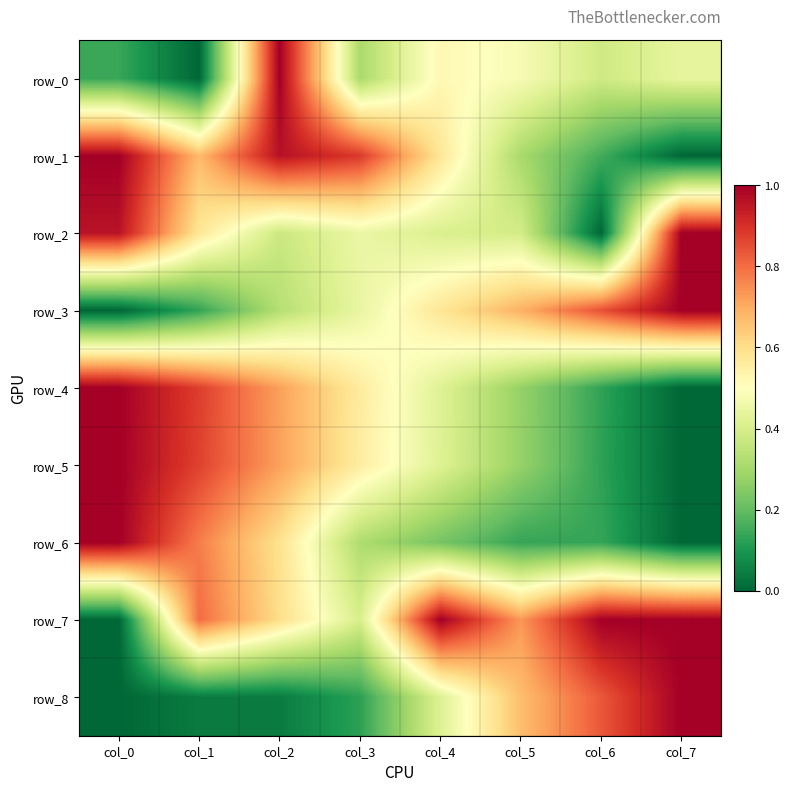

Is it true that row_3 equals 0.6 at col_2?

False